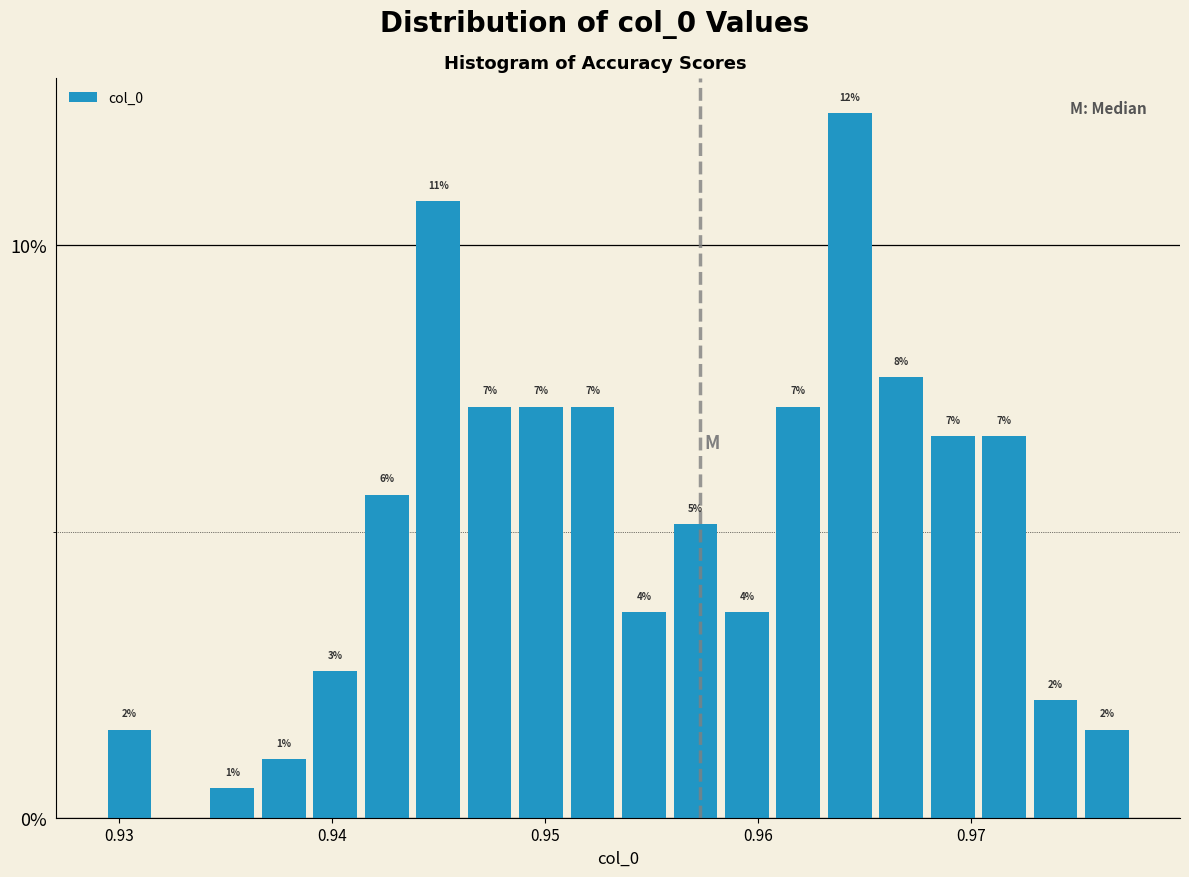

Around what value on the x-axis is the tallest bar? Give the approximate position of its centre, as read against the axis.

0.964